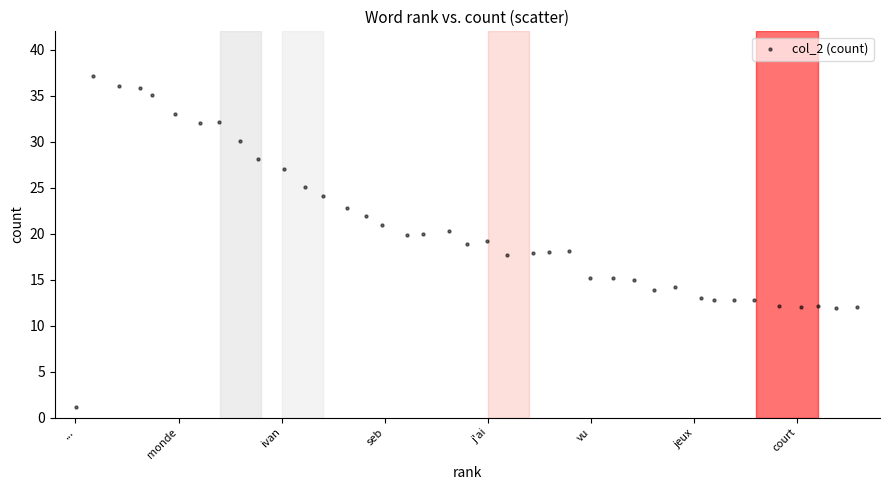

What is the range of Y values (max minus min)?

36.0